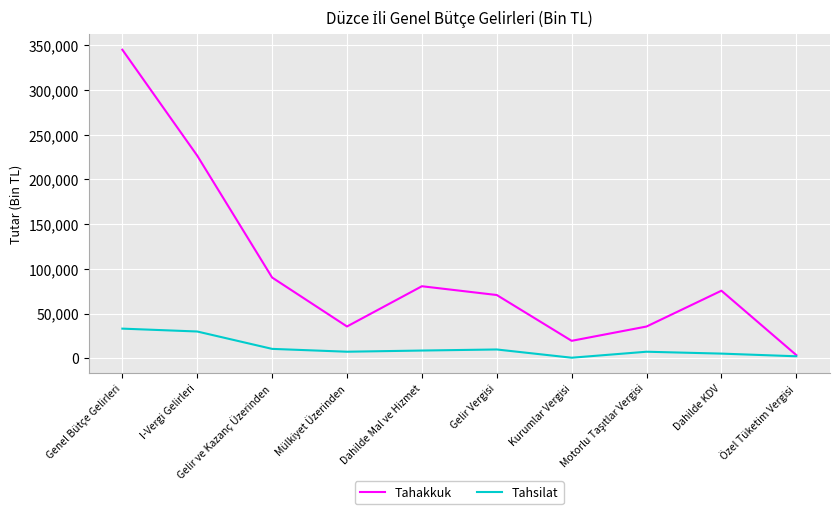

What is the minimum value for Tahakkuk?

3625